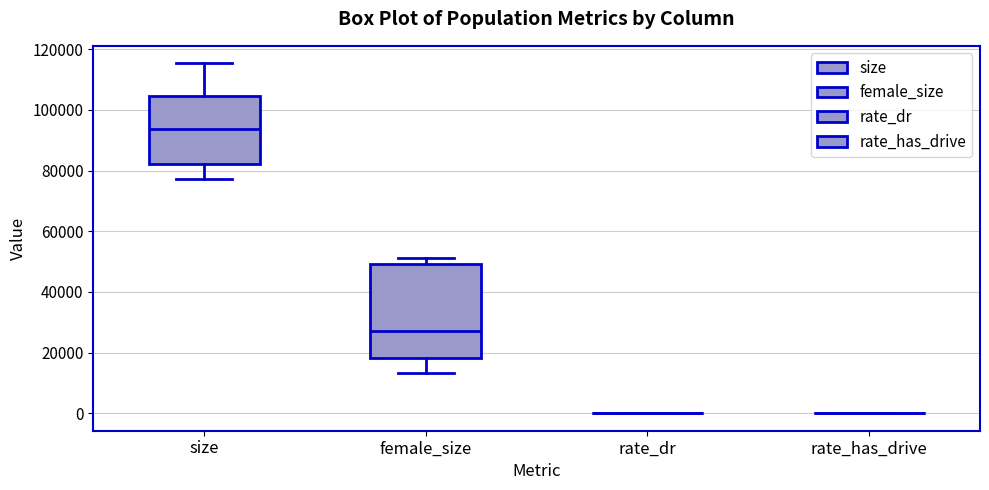

Reading left to right, read every box against the y-axis: the position of its median line, the range the box covers, and the ends of its whiskers. The values are not printed on the chart, so give them approximately, as read against the axis.

size: median 94000, box 82000 to 104000, whiskers 78000 to 116000
female_size: median 26000, box 18000 to 50000, whiskers 14000 to 52000
rate_dr: box collapsed to a line at 0, whiskers 0 to 0
rate_has_drive: box collapsed to a line at 0, whiskers 0 to 0